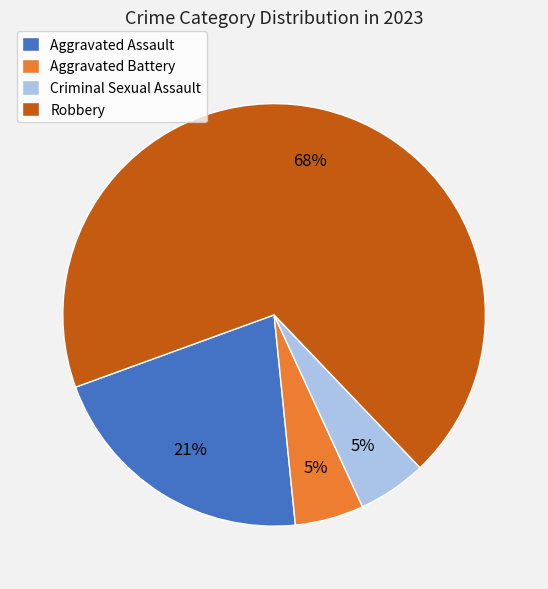

Between Robbery and Criminal Sexual Assault, which is larger?

Robbery